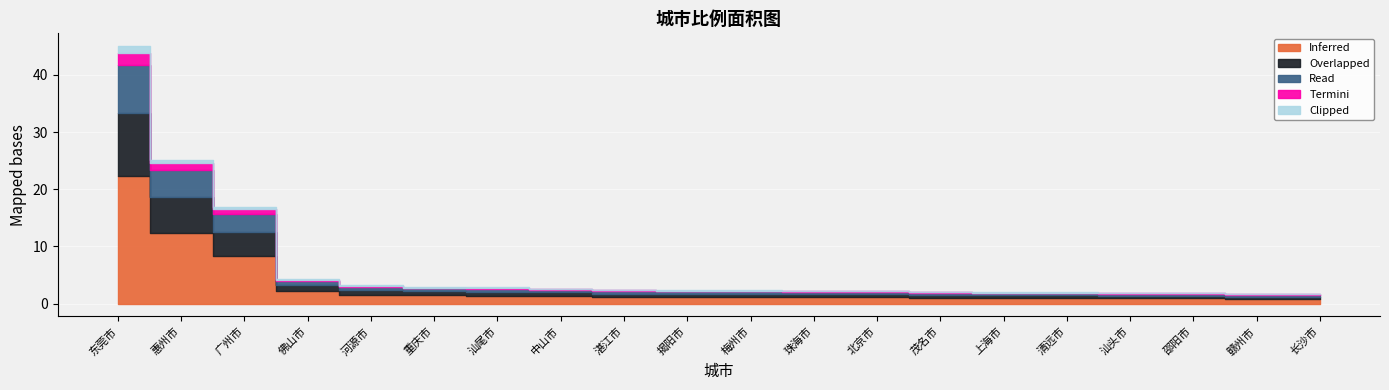

Reading left to right, list all the values displayed in this chart.

Inferred: 22.2	12.4	8.4	2.1	1.6	1.4	1.4	1.3	1.2	1.1	1.1	1.1	1.1	1.0	1.0	0.9	0.9	0.9	0.8	0.8
Overlapped: 11.1	6.2	4.2	1.1	0.8	0.7	0.7	0.7	0.6	0.6	0.6	0.6	0.5	0.5	0.5	0.5	0.5	0.5	0.4	0.4
Read: 8.3	4.7	3.1	0.8	0.6	0.5	0.5	0.5	0.4	0.4	0.4	0.4	0.4	0.4	0.4	0.4	0.3	0.3	0.3	0.3
Termini: 2.2	1.2	0.8	0.2	0.2	0.1	0.1	0.1	0.1	0.1	0.1	0.1	0.1	0.1	0.1	0.1	0.1	0.1	0.1	0.1
Clipped: 1.1	0.6	0.4	0.1	0.1	0.1	0.1	0.1	0.1	0.1	0.1	0.1	0.1	0.1	0.1	0.1	0.1	0.1	0.0	0.0